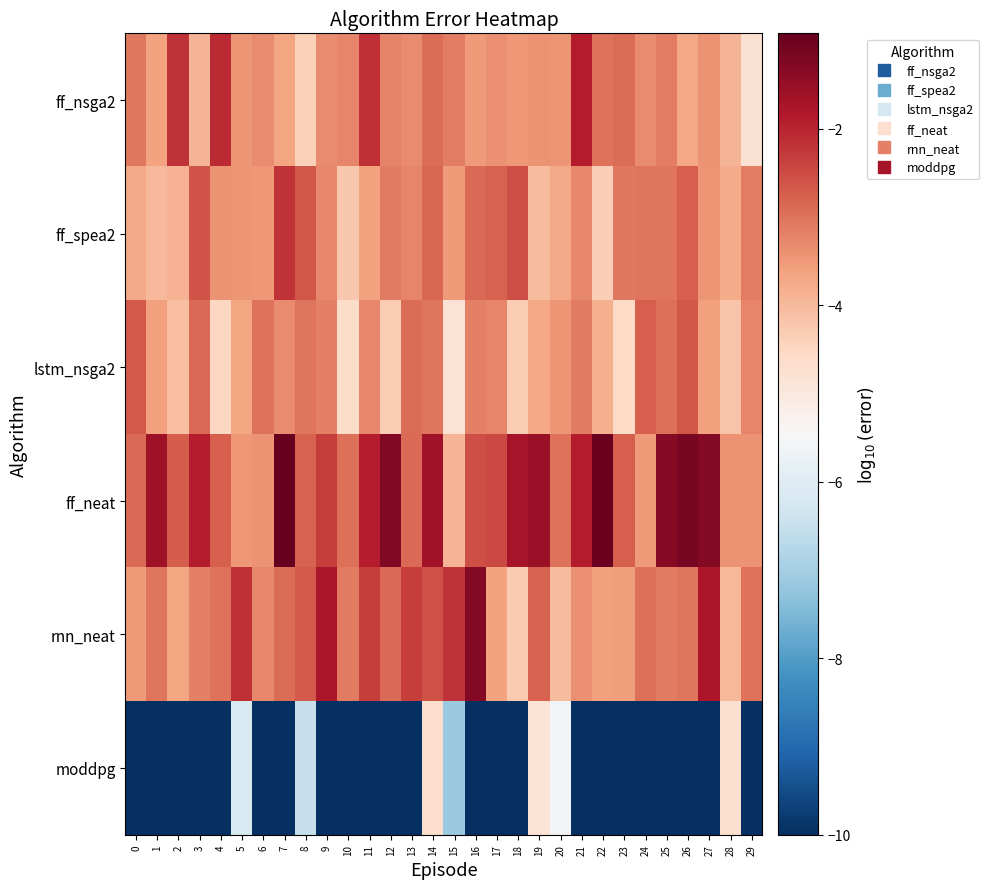

What is the maximum value shown in the chart?

-0.9